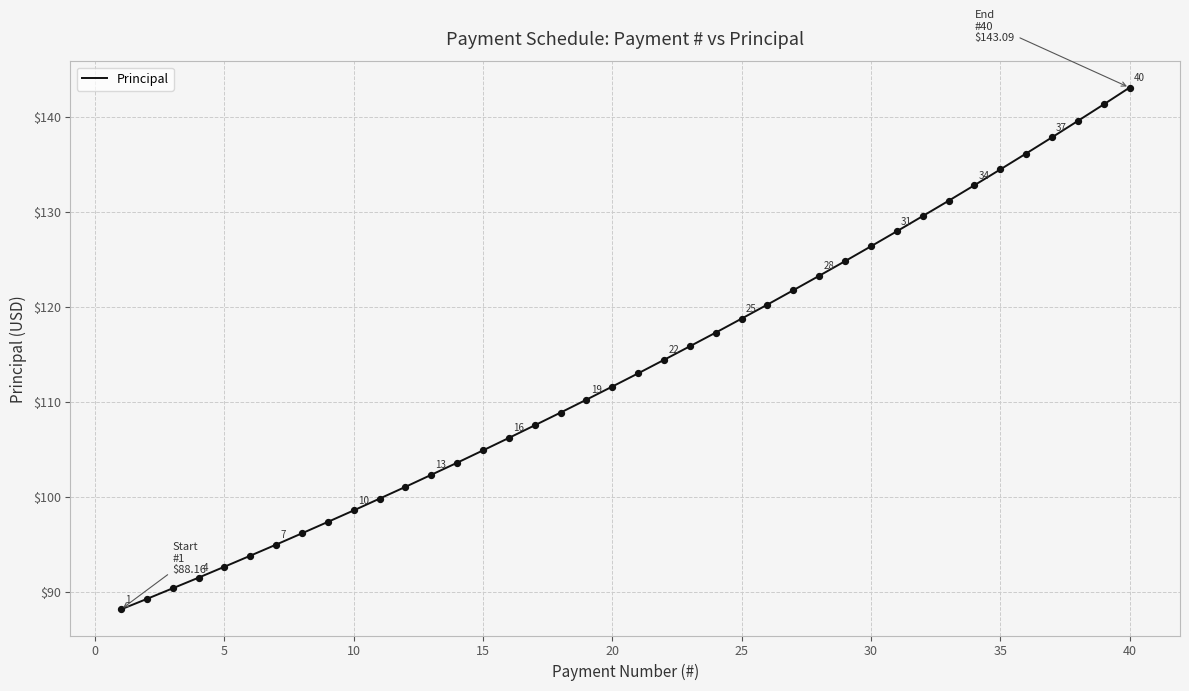

What is the maximum value shown in the chart?

143.1